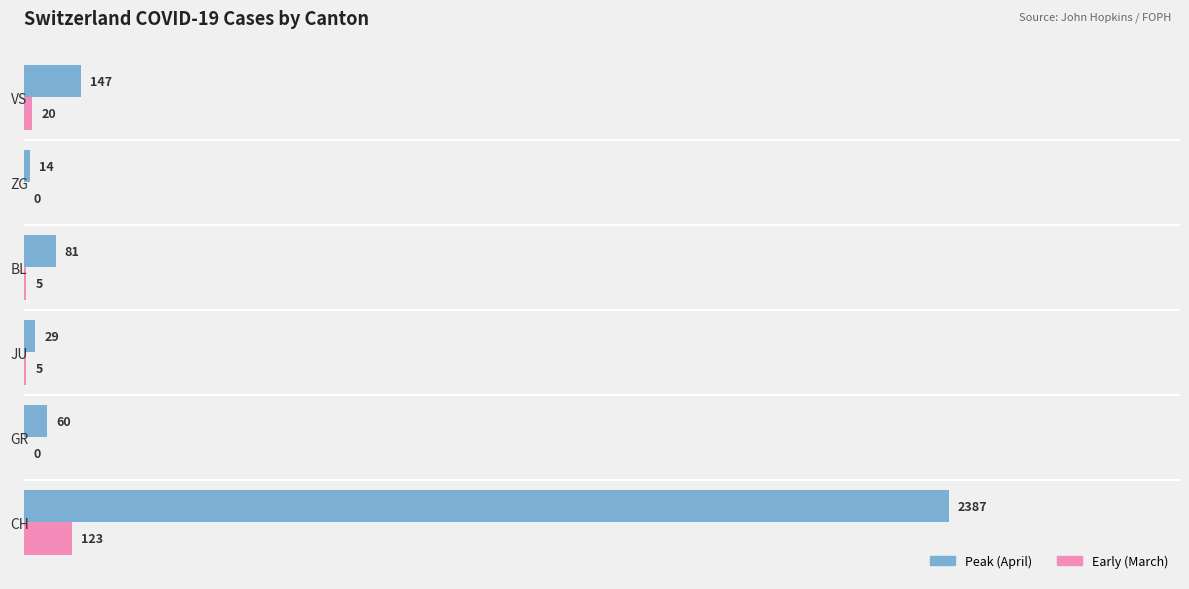

What is the maximum value shown in the chart?

2387